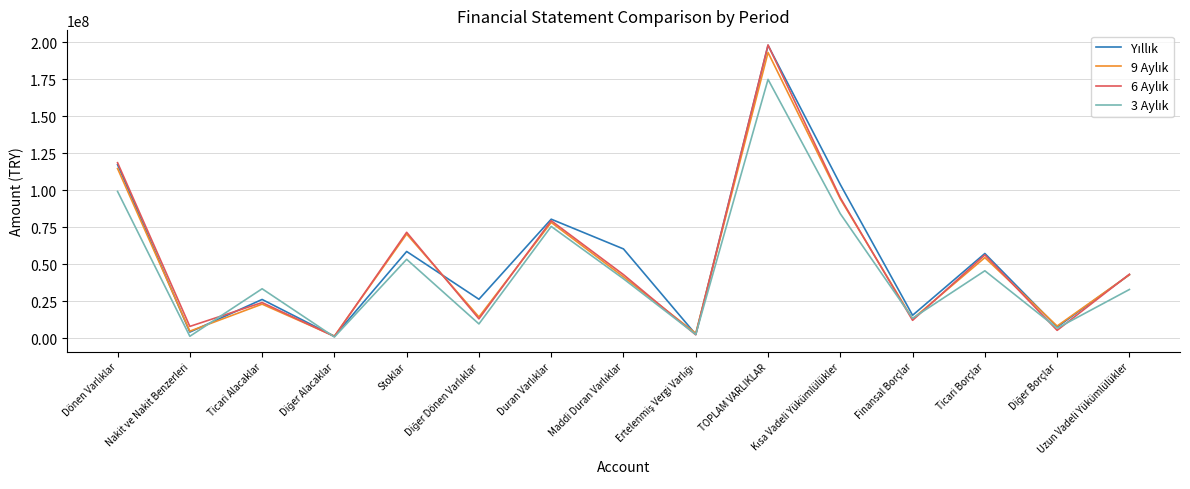

What is the maximum value shown in the chart?

198339506